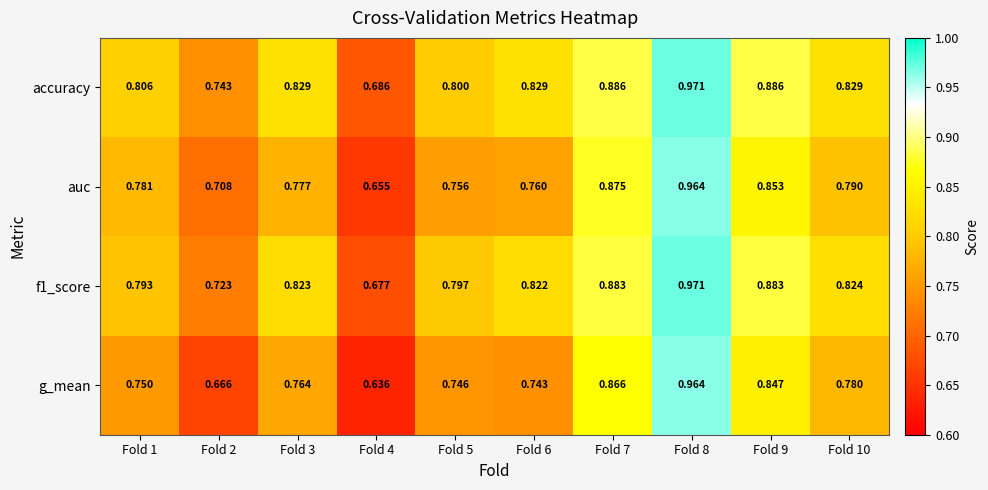

Which series has the largest total across all categories?

accuracy